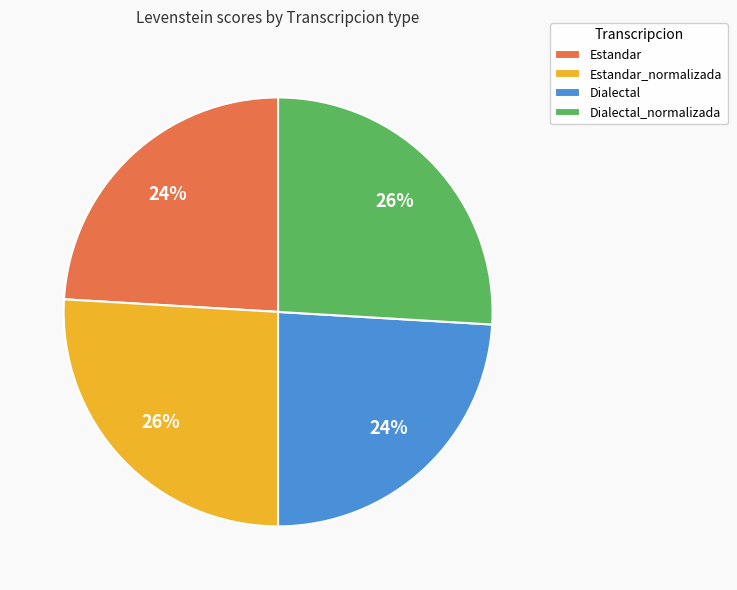

Is there any slice that represents more than half of the pie?

No